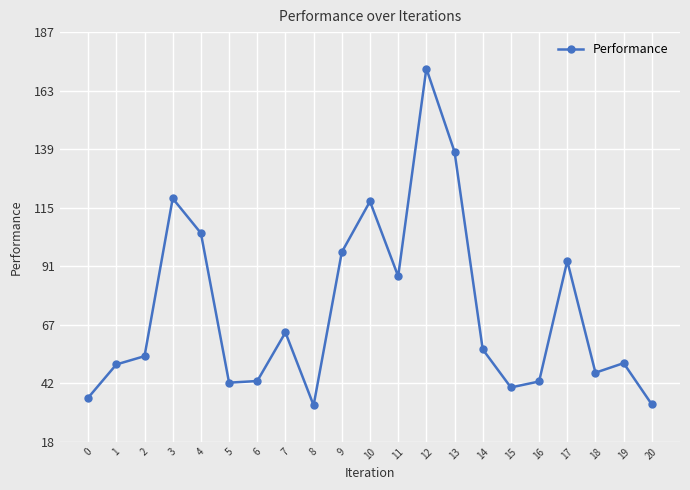

What is the ratio of the value at 8 to the value at 6?

0.8